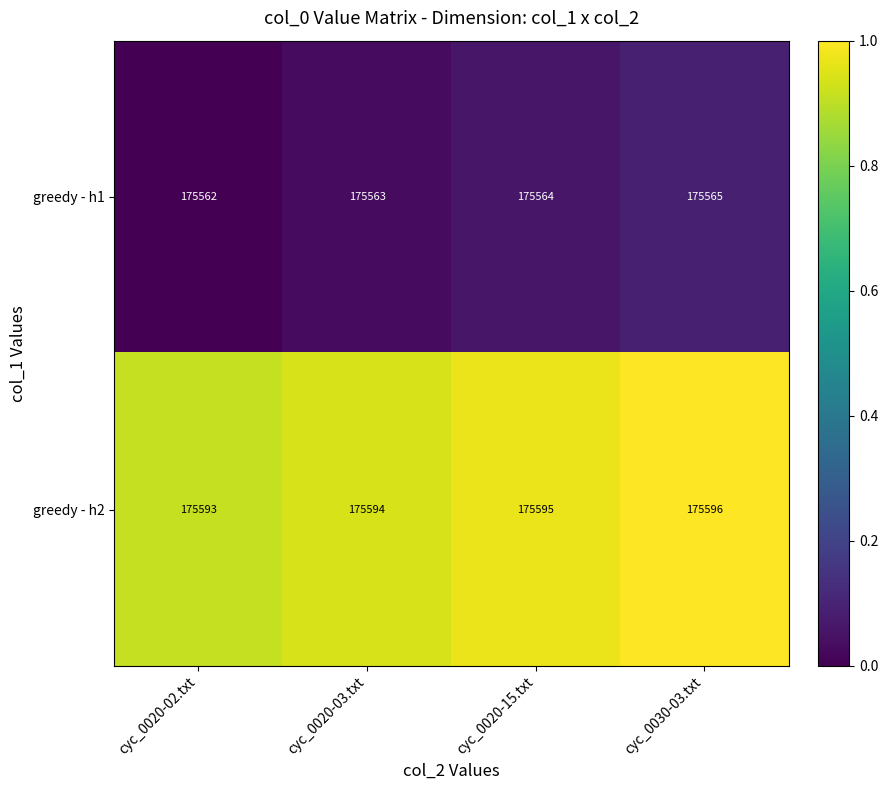

What is the minimum value shown in the chart?

175562